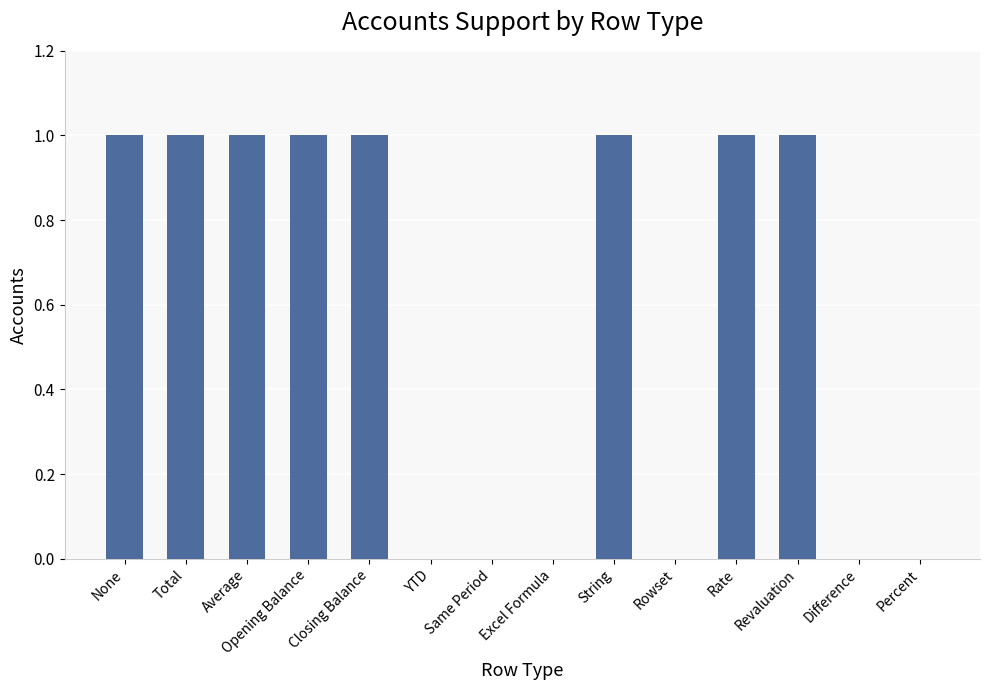

The chart shows a value of 1 at Excel Formula. True or false?

False